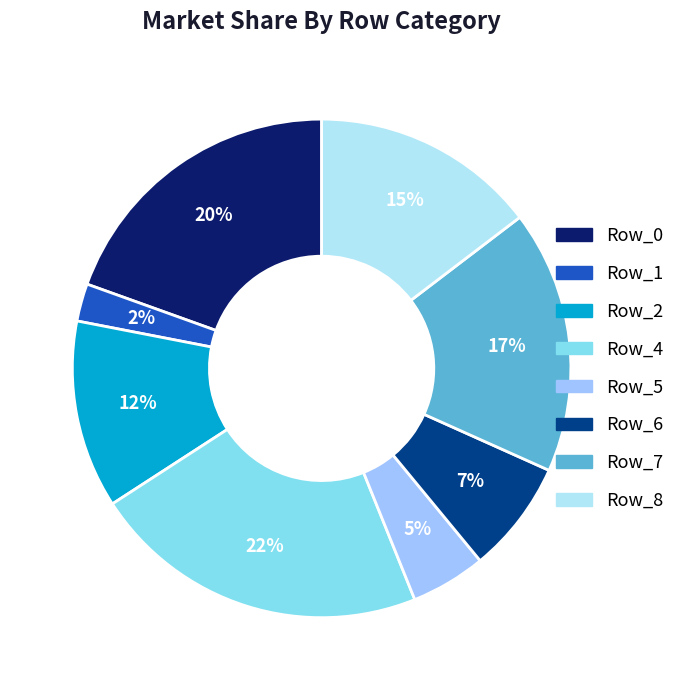

Rank the categories by value from highest to lowest.

Row_4, Row_0, Row_7, Row_8, Row_2, Row_6, Row_5, Row_1